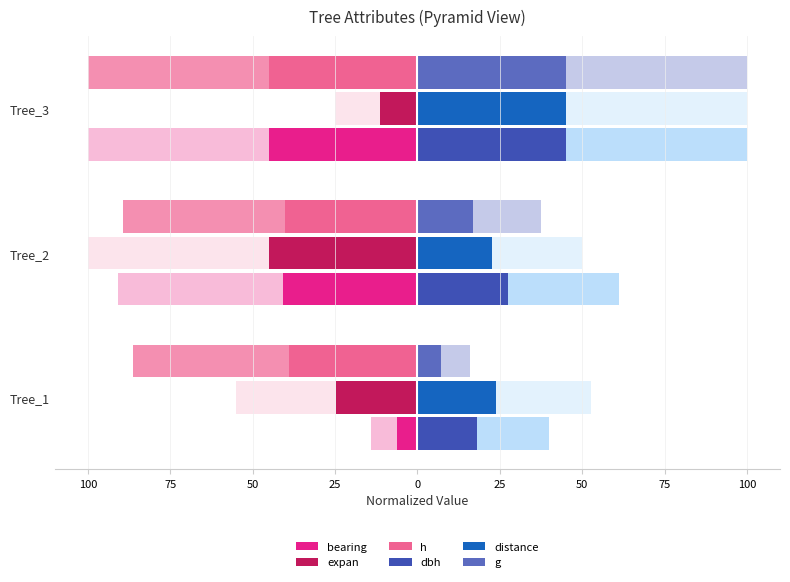

How many bars are there in total?

18